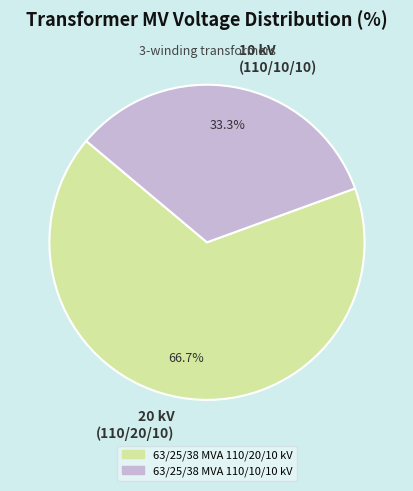

Rank the categories by value from highest to lowest.

20 kV (110/20/10), 10 kV (110/10/10)